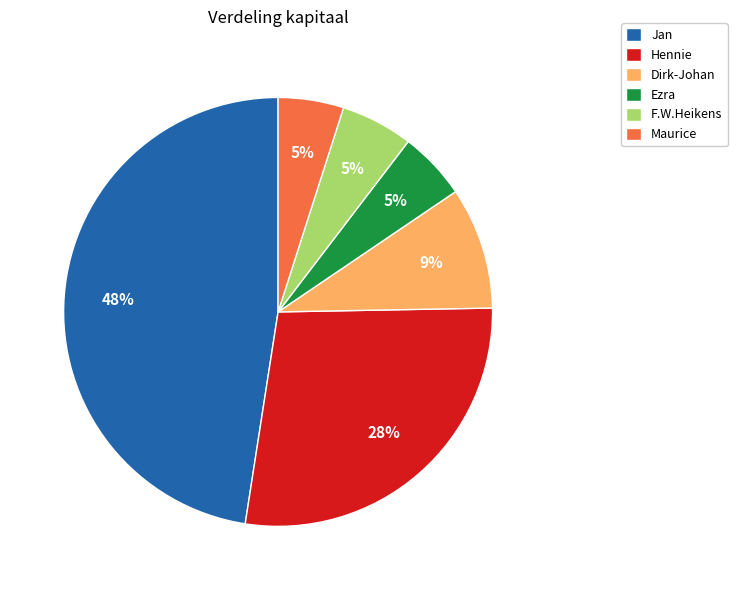

What is the ratio of the value at Ezra to the value at Jan?

0.1